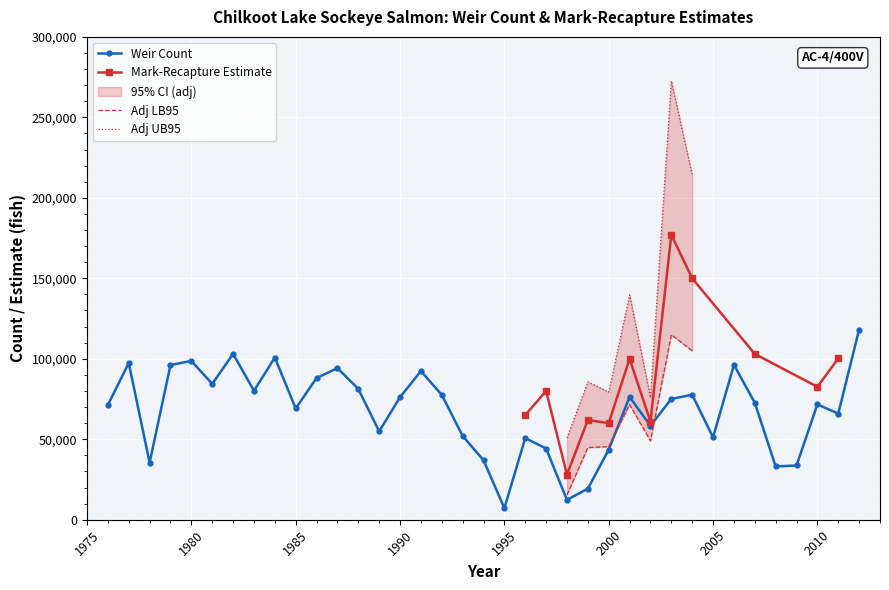

Reading right to left, extract all data points from this chart.

118166	65915	71657	33705	33117	72678	96203	51178	77660	75065	58361	76283	43555	19284	12335	44254	50739	7177	37007	52080	77601	92375	76119	54900	81274	94208	88024	69141	100781	80141	103038	84407	98673	96122	35454	97368	71291